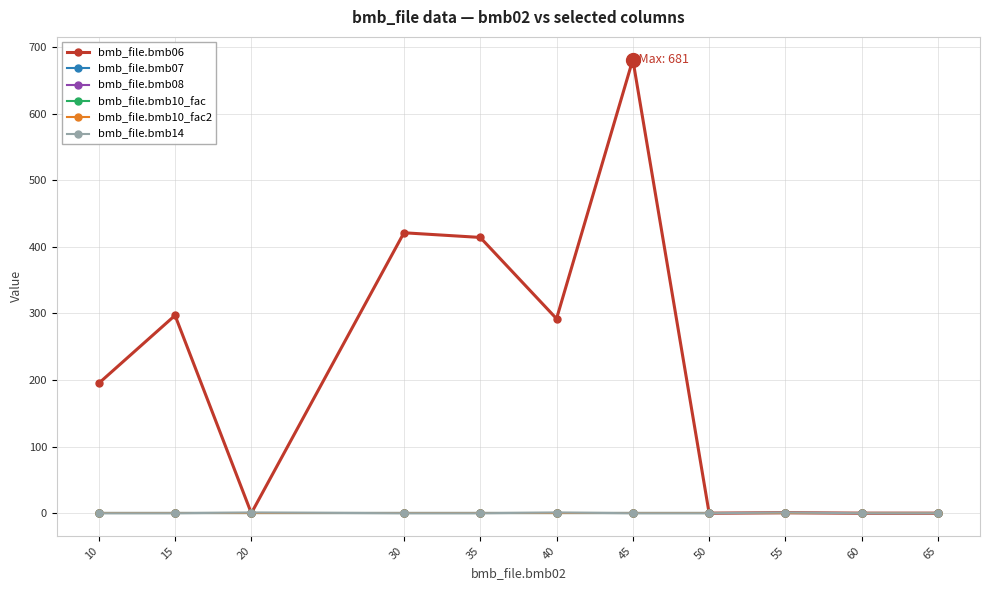

Is this an area chart (filled region under the line)?

No